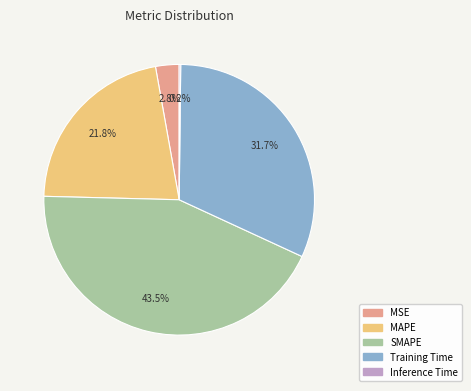

What percentage do MSE and MAPE together represent?

24.6%